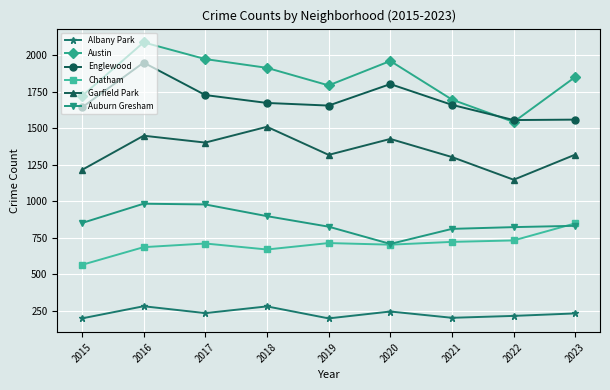

Is the value of Chatham at 2022 greater than the value of Auburn Gresham at 2020?

Yes